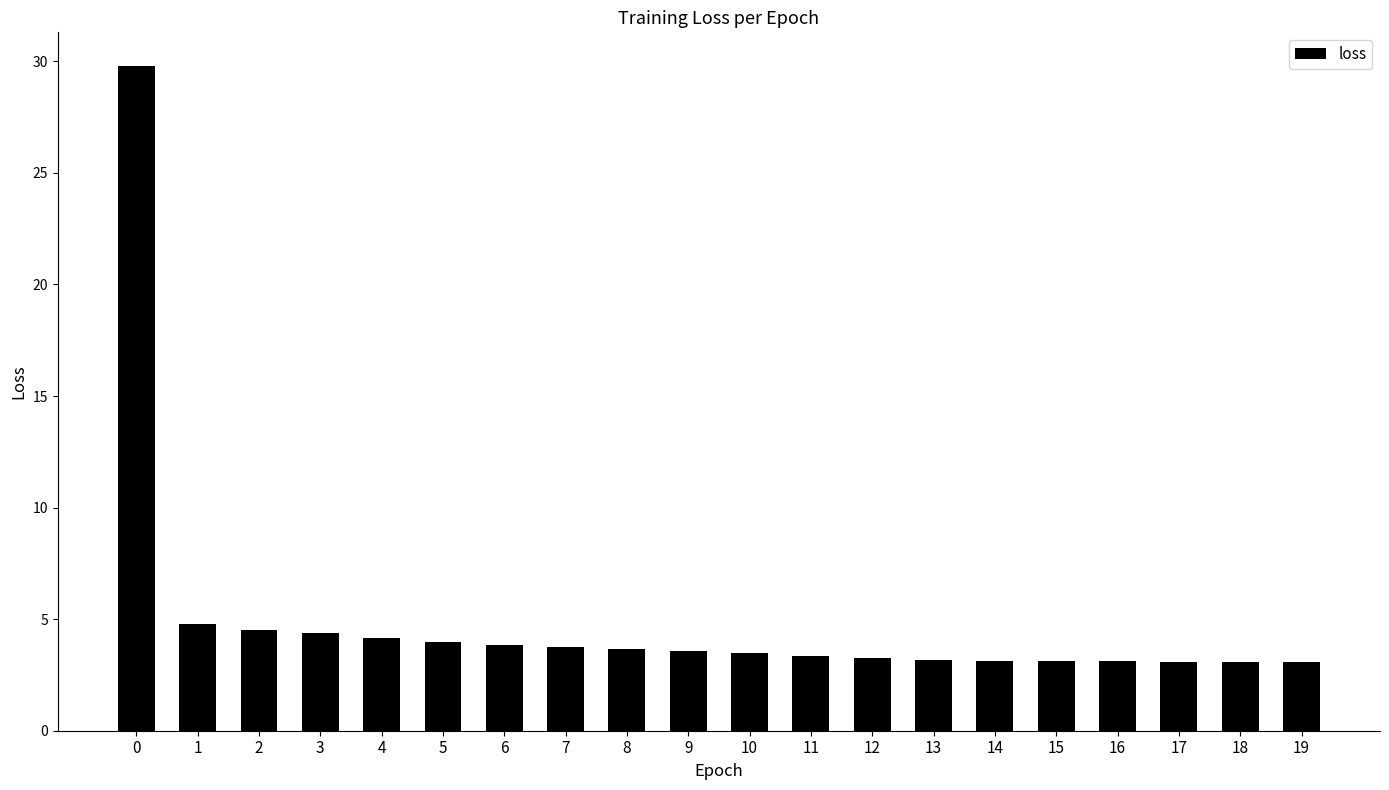

How many distinct data groups are displayed?

1